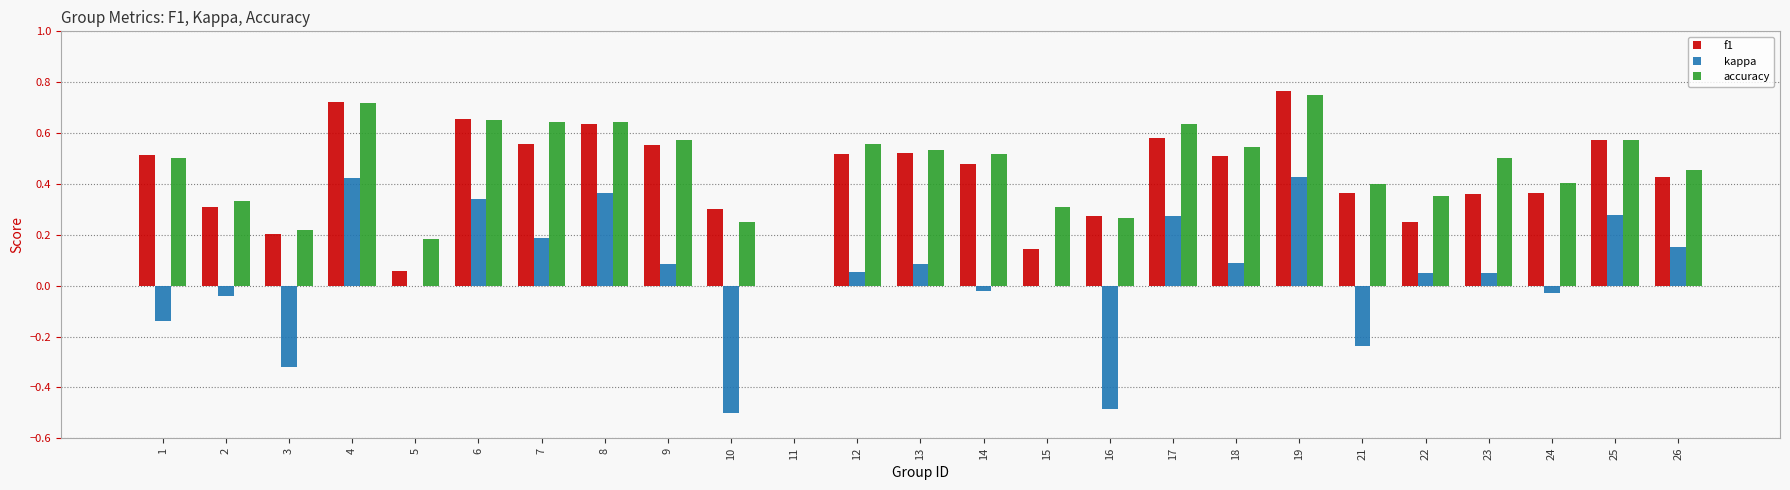

Are the bars grouped side by side (vs. stacked)?

Yes